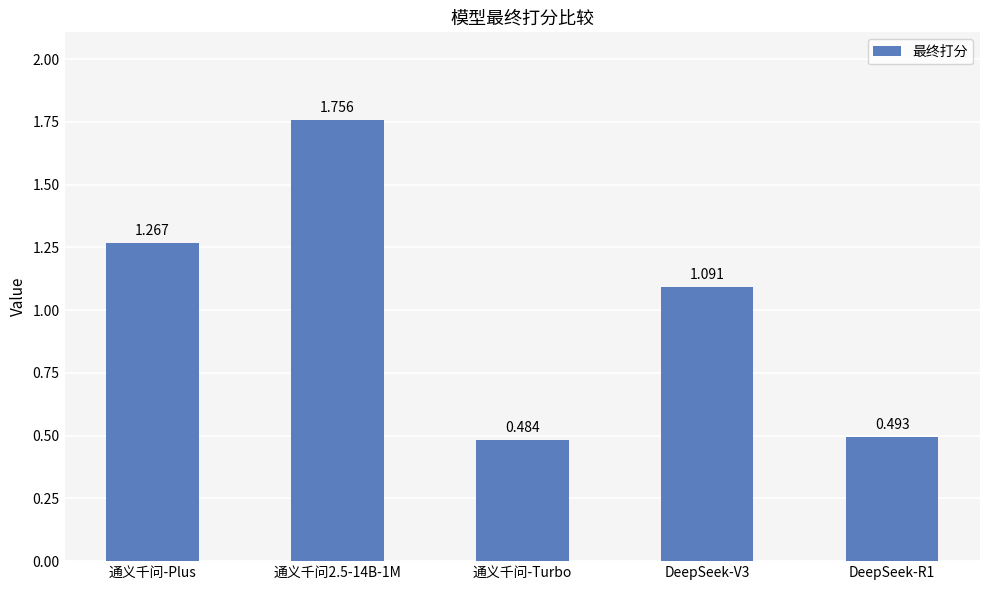

Rank the categories by value from lowest to highest.

通义千问-Turbo, DeepSeek-R1, DeepSeek-V3, 通义千问-Plus, 通义千问2.5-14B-1M